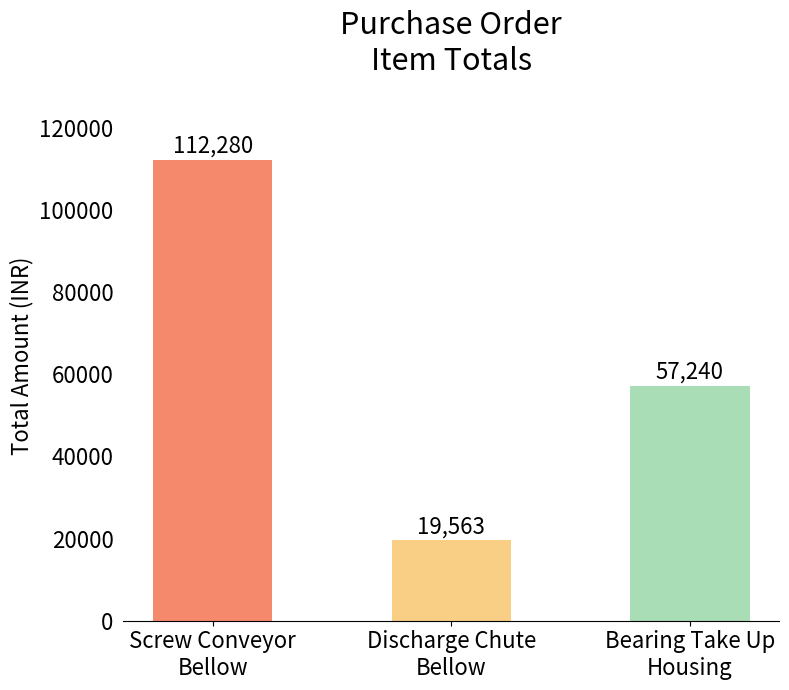

At which category does the chart reach its minimum across all series?

Discharge Chute
Bellow